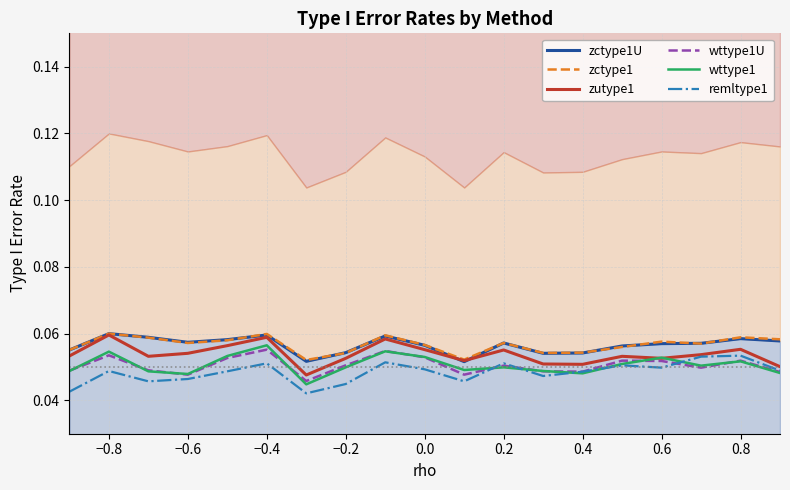

Is it true that remltype1 equals 0.0 at 0.2?

False